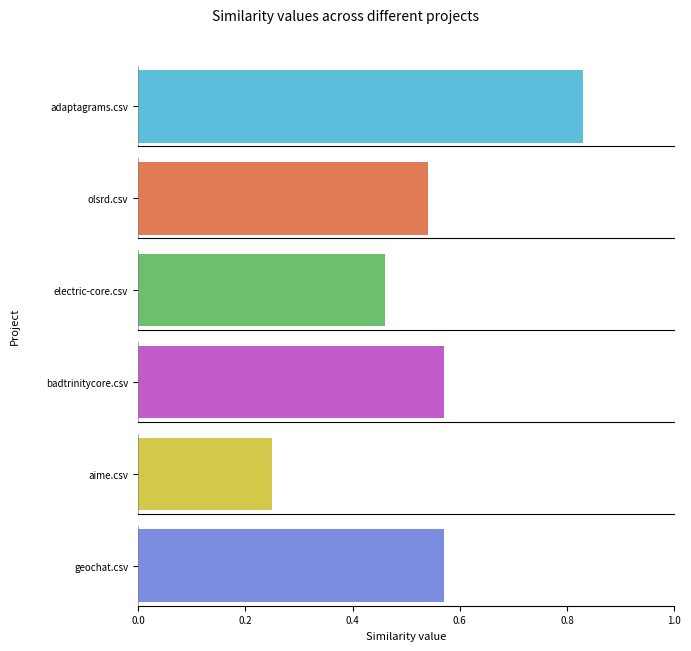

The value of geochat.csv at badtrinitycore.csv is 0.1. True or false?

False